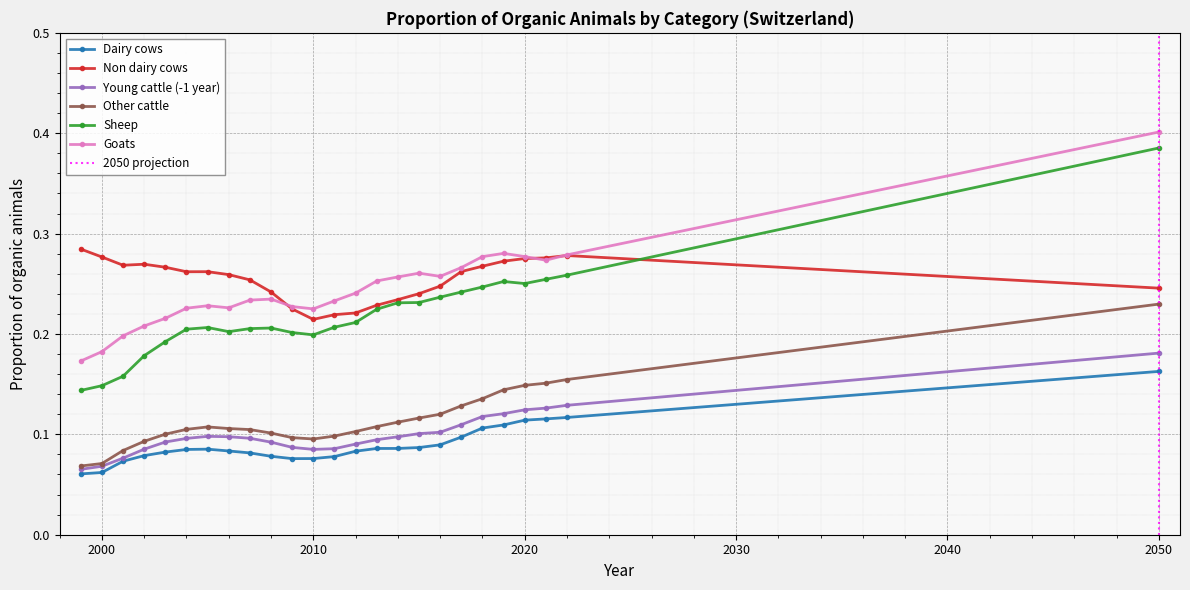

What is the maximum value shown in the chart?

0.4